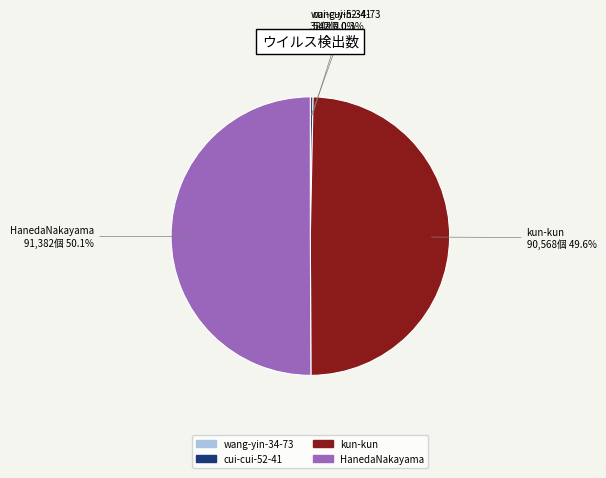

Combined, what portion of the pie is HanedaNakayama and kun-kun?

99.7%